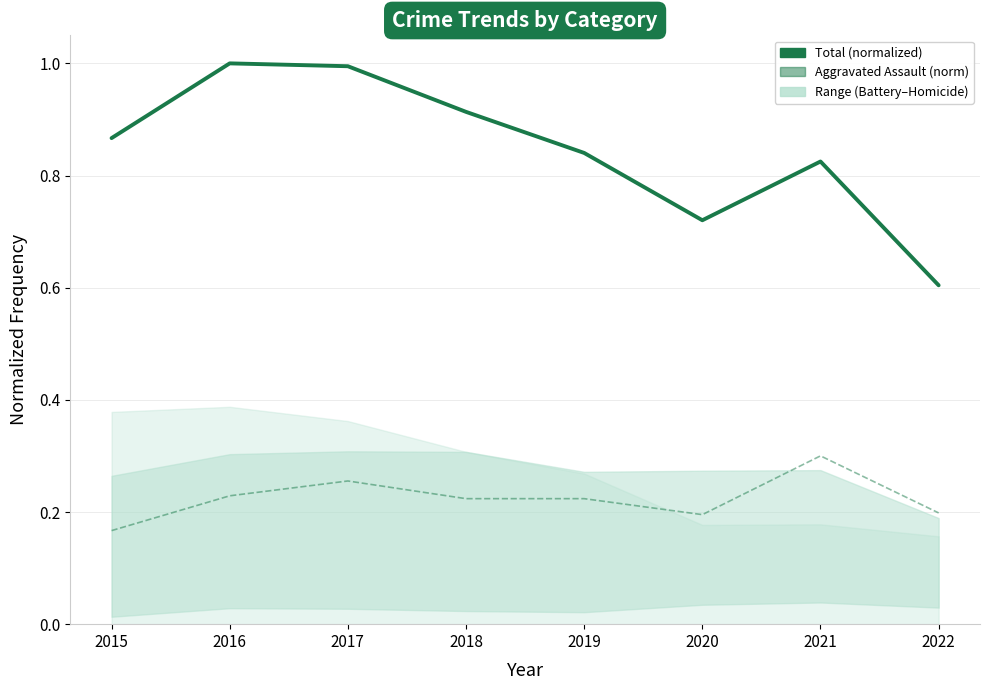

How many interior local peaks does the Total series have?

2